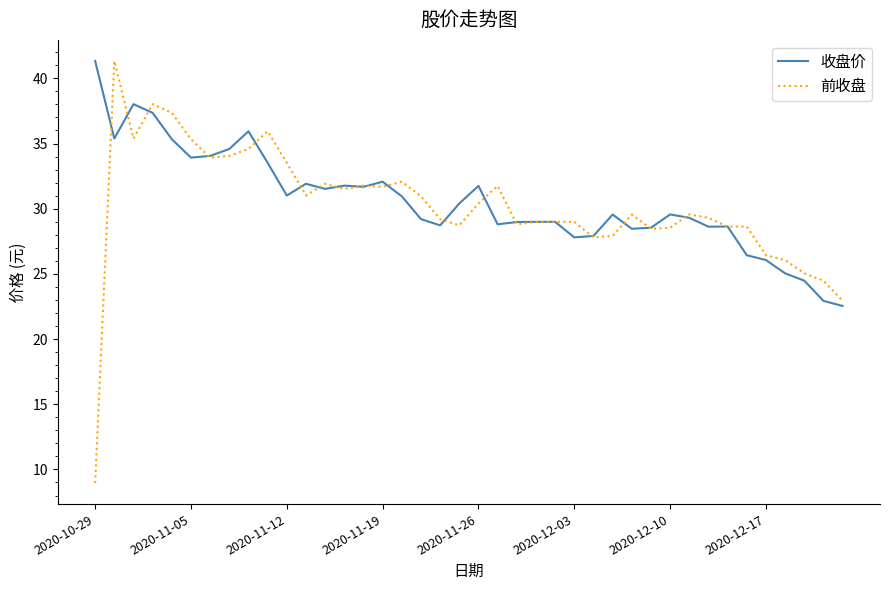

What is the smallest value displayed?

9.0